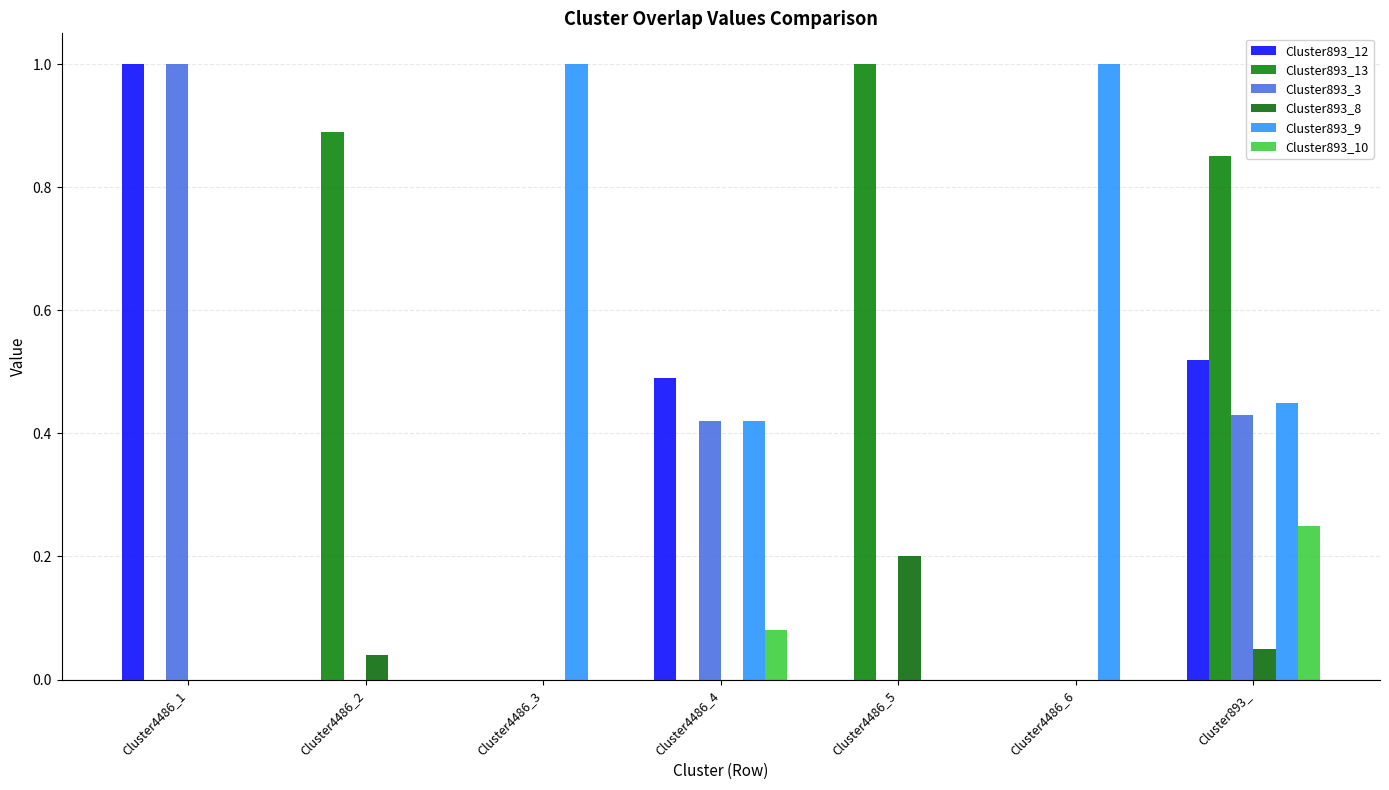

What is the approximate value of Cluster893_9 at Cluster4486_4?

0.4